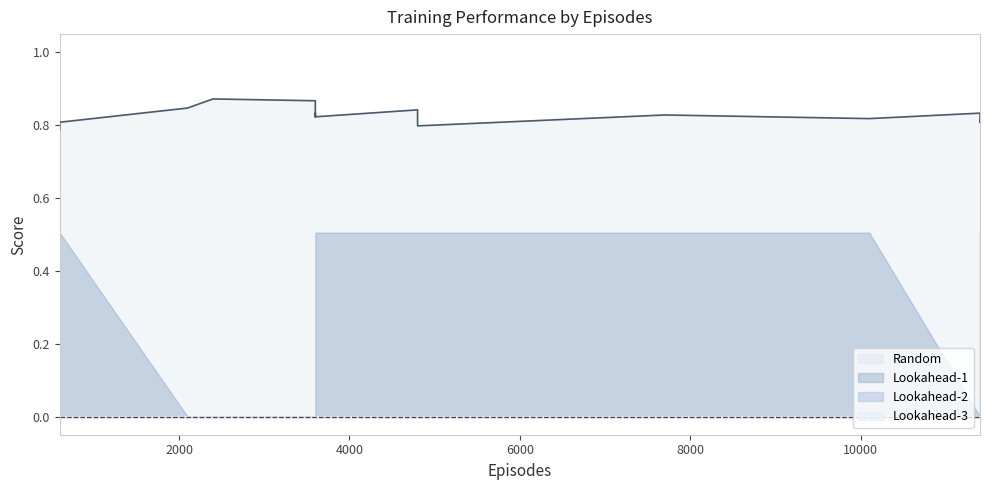

Is the value of Random at 4799 greater than the value of Lookahead-2 at 3599?

Yes